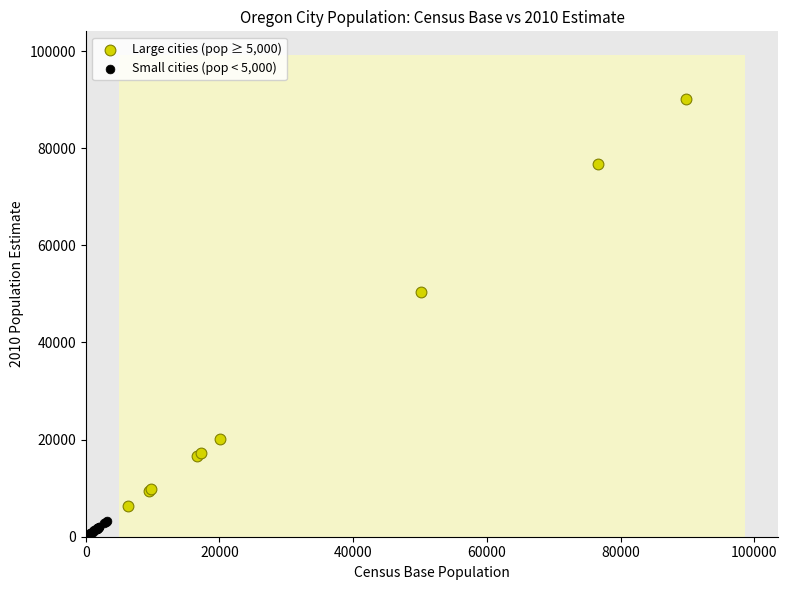

Which series contains the lowest Y value?

Small cities (pop < 5,000)